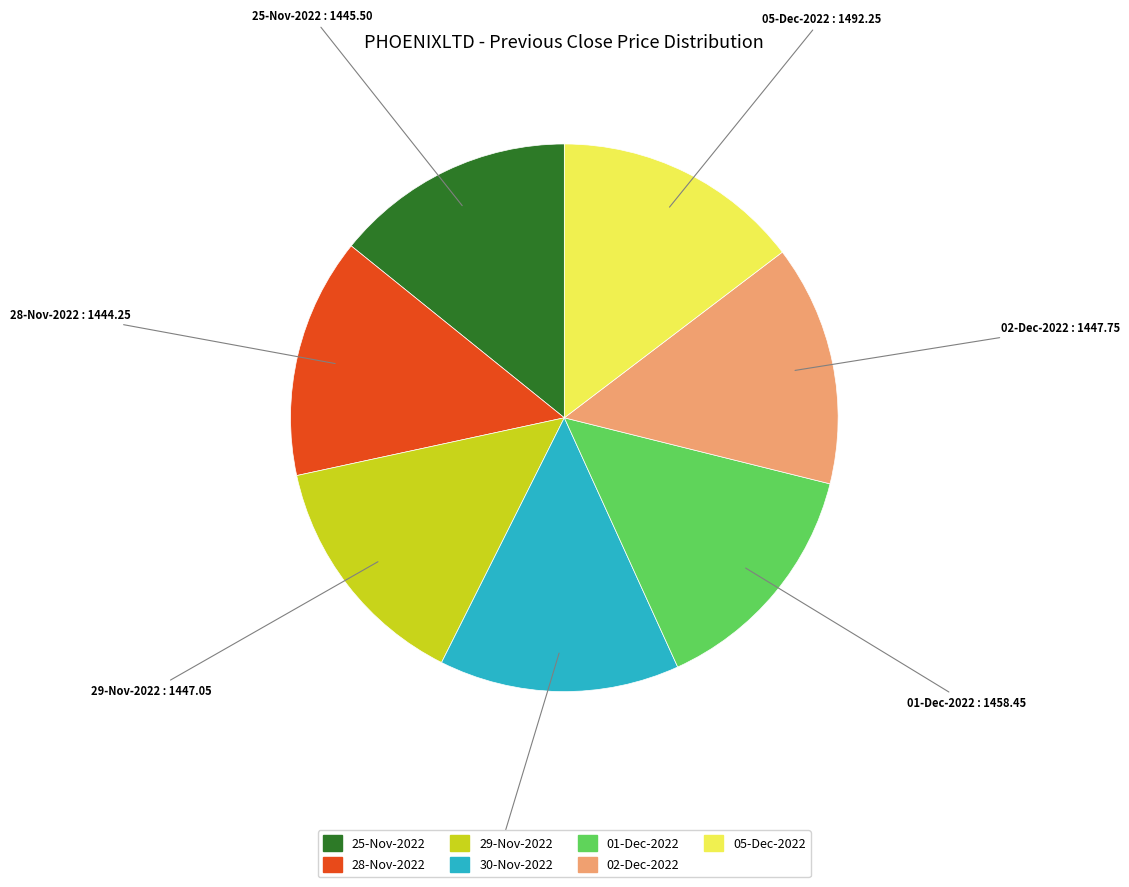

Is 02-Dec-2022 the majority of the pie?

No